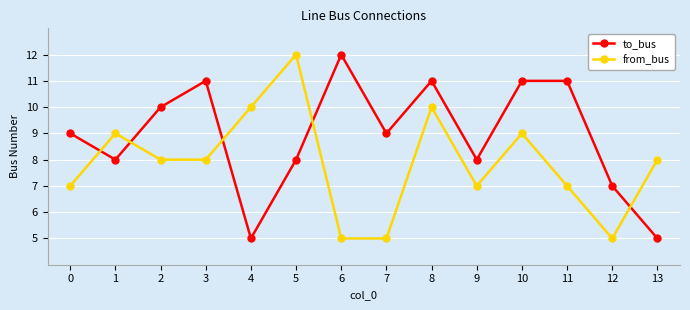

After their last crossing, which series has the higher values: to_bus or from_bus?

from_bus